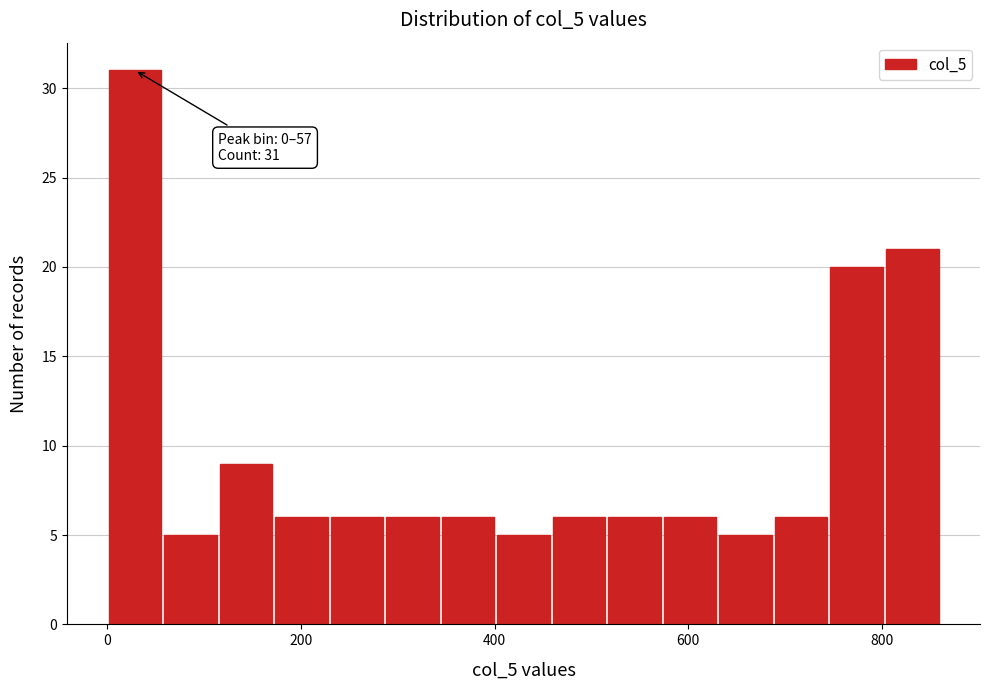

Read against the x-axis, roughly where is the centre of the tallest bar?

20